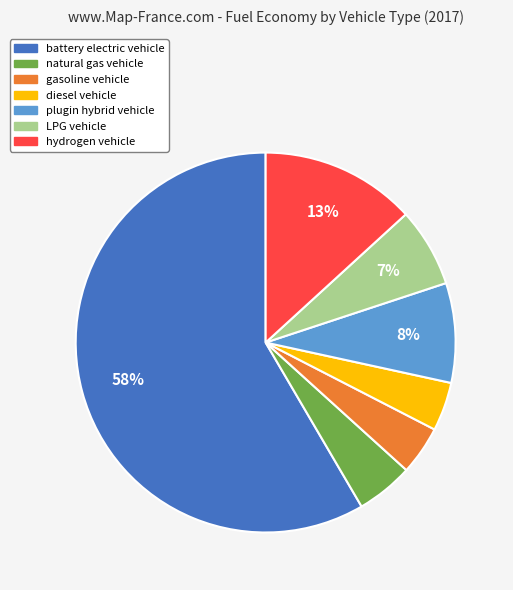

Is the sum of natural gas vehicle and plugin hybrid vehicle greater than half?

No